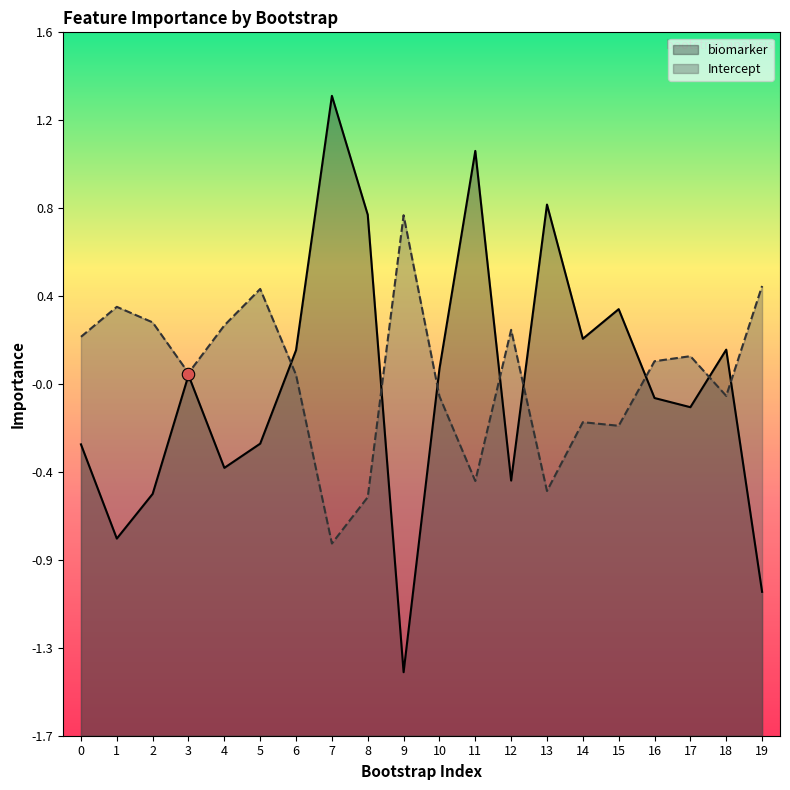

What are all the series names shown in the legend?

biomarker, Intercept